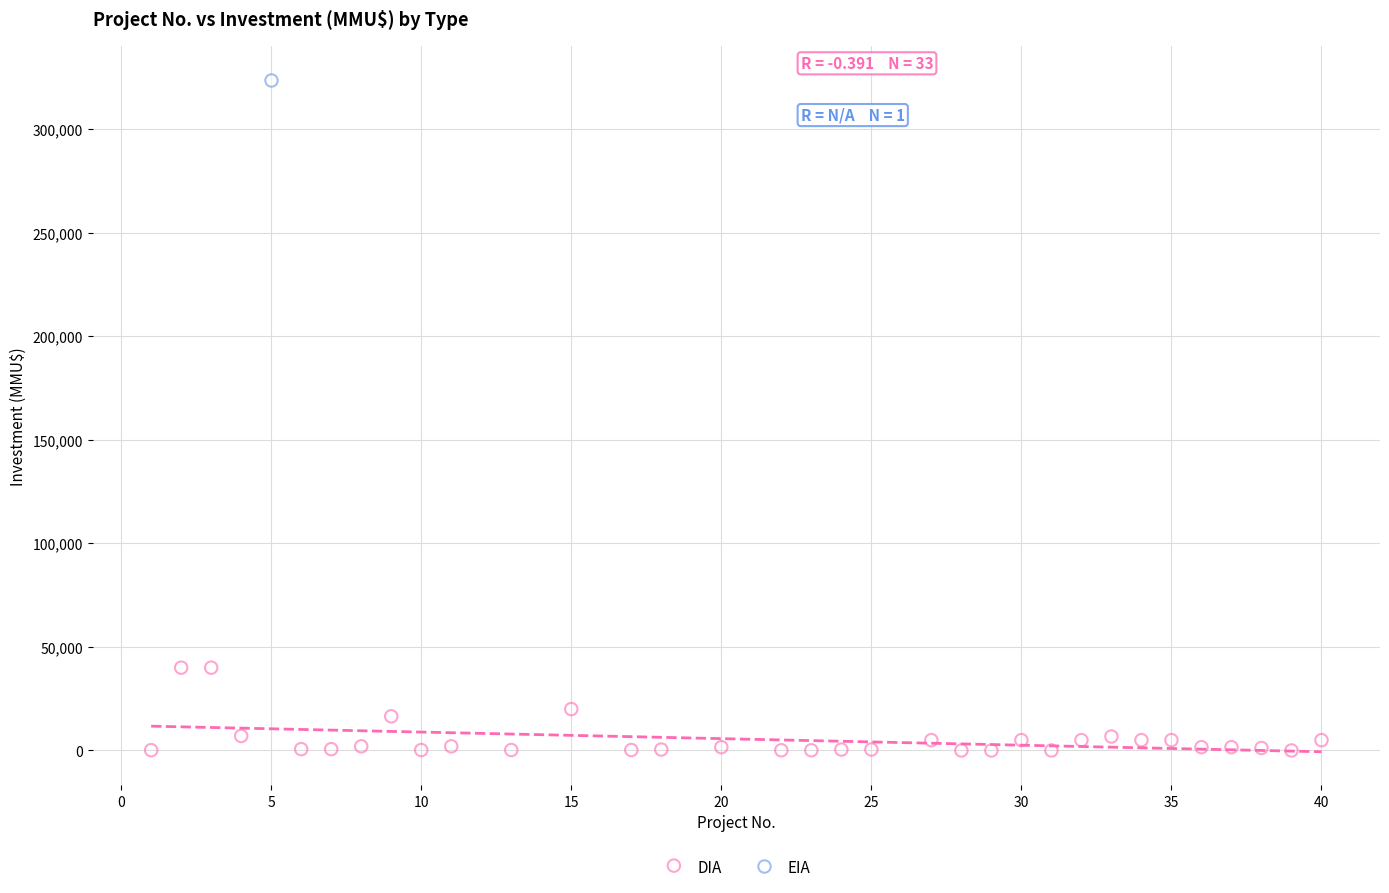

What are all the series names shown in the legend?

DIA, EIA